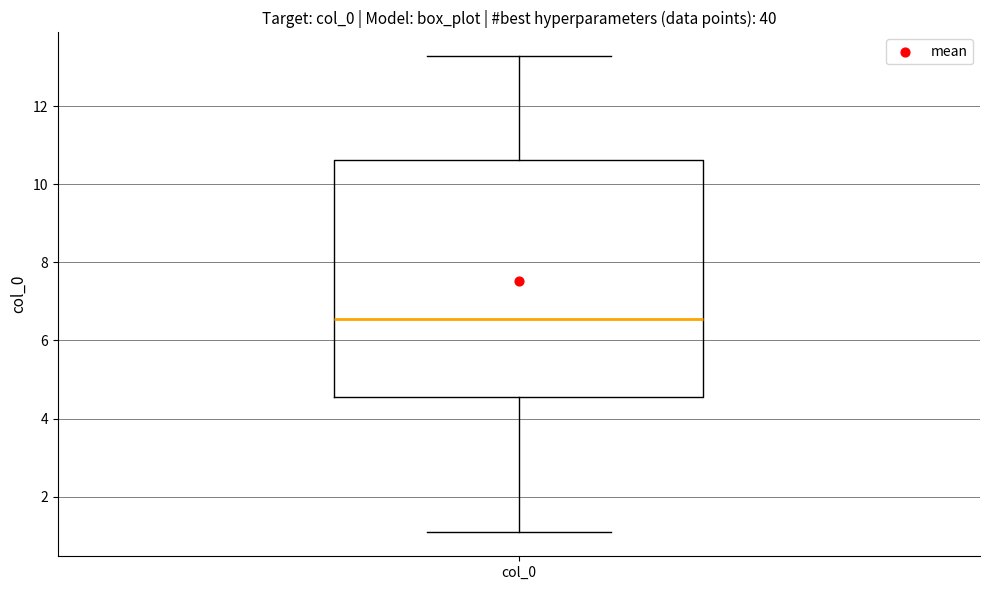

Where does the lower whisker of the box for col_0 end on the y-axis? The values are not printed on the chart, so give them approximately, as read against the axis.

1.0